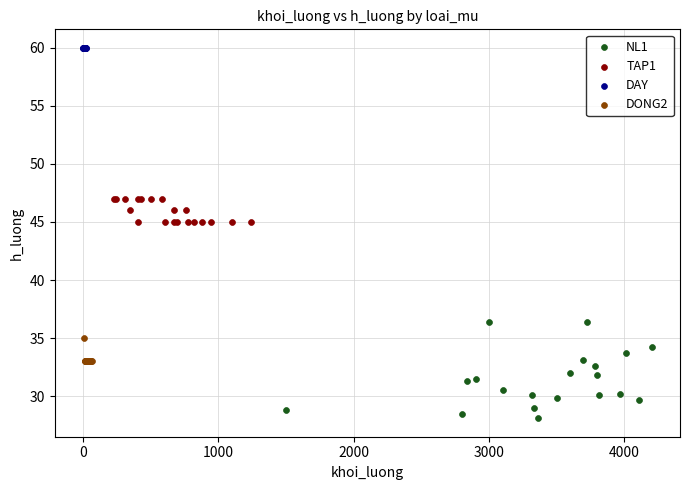

Which series reaches the minimum Y coordinate?

NL1